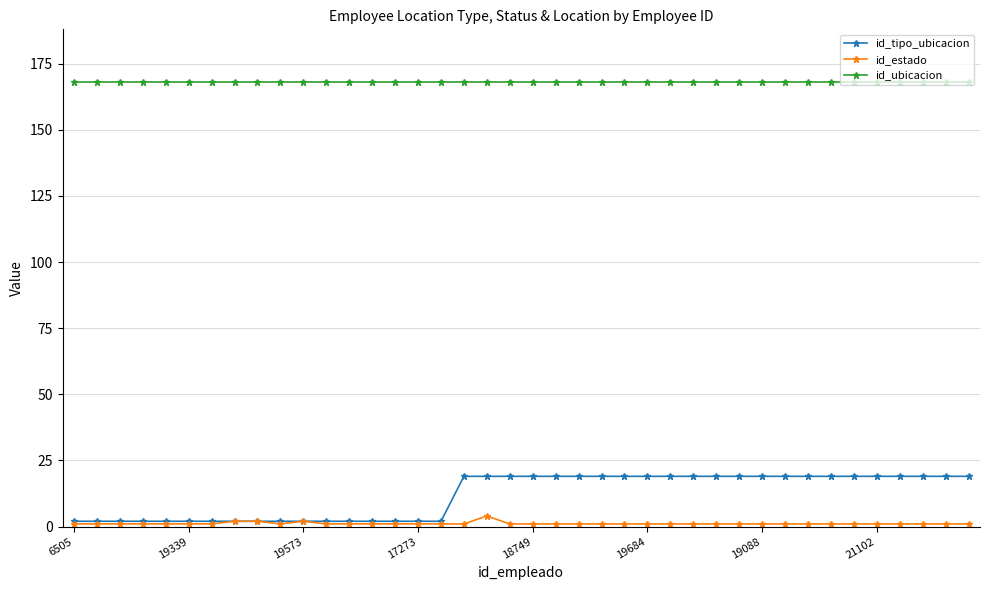

Reading left to right, what are all the values shown in this chart?

id_tipo_ubicacion: 2	2	2	2	2	2	2	2	2	2	2	2	2	2	2	2	2	19	19	19	19	19	19	19	19	19	19	19	19	19	19	19	19	19	19	19	19	19	19	19
id_estado: 1	1	1	1	1	1	1	2	2	1	2	1	1	1	1	1	1	1	4	1	1	1	1	1	1	1	1	1	1	1	1	1	1	1	1	1	1	1	1	1
id_ubicacion: 168	168	168	168	168	168	168	168	168	168	168	168	168	168	168	168	168	168	168	168	168	168	168	168	168	168	168	168	168	168	168	168	168	168	168	168	168	168	168	168